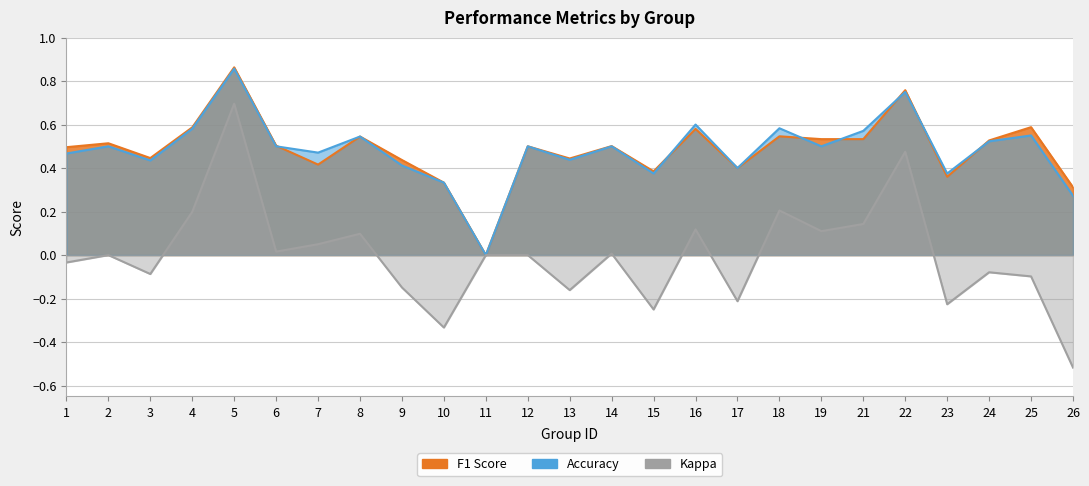

What is the value of the f1 point at the 20th from the left?

0.5